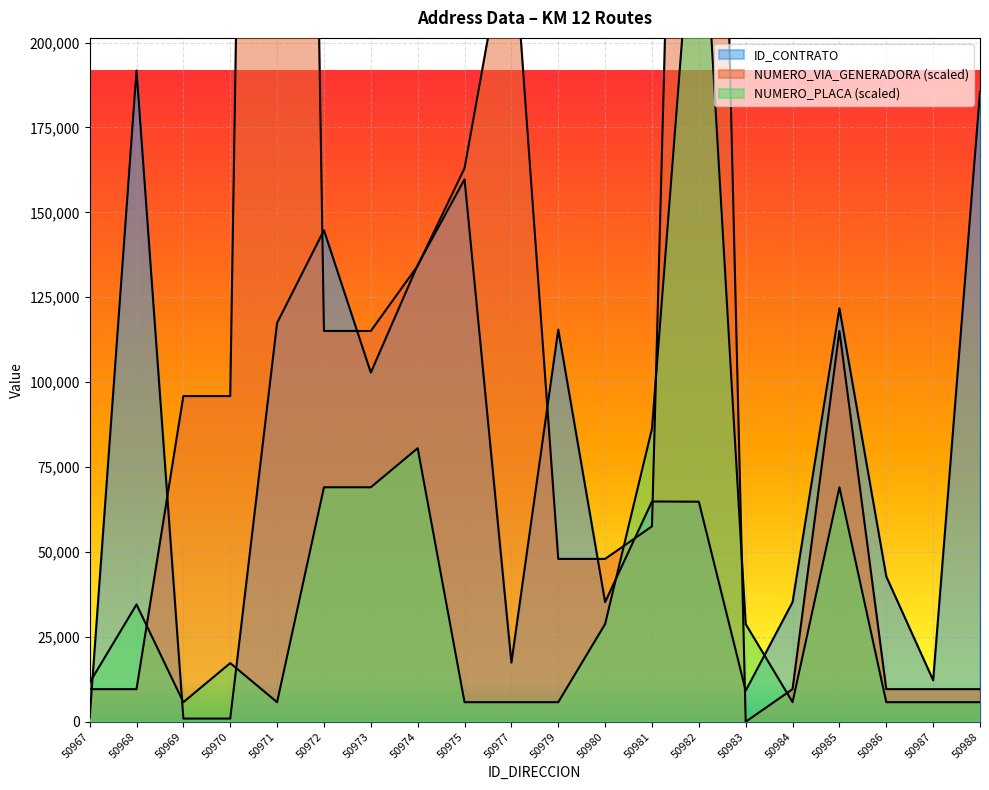

At which category does ID_CONTRATO reach its first local peak?

50968